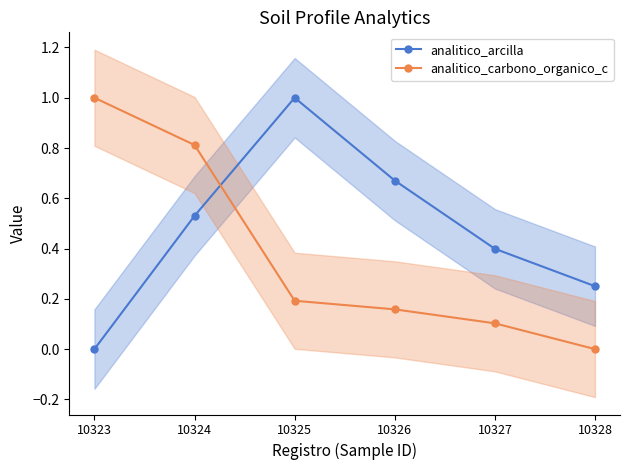

At how many categories does at least one series exceed 0?

6